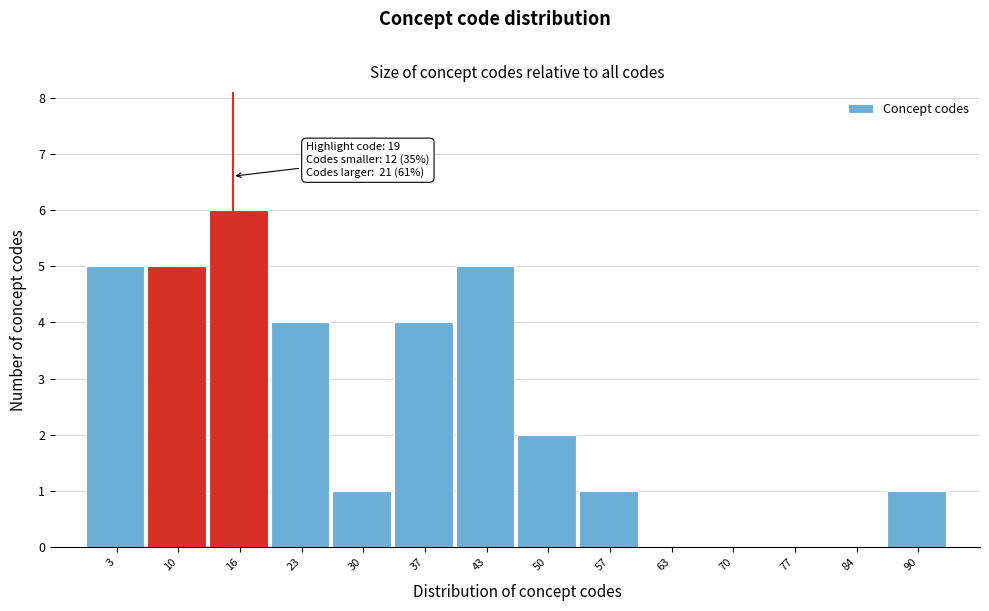

Reading left to right, what are all the values shown in this chart?

3=5	10=5	16=6	23=4	30=1	37=4	43=5	50=2	57=1	63=0	70=0	77=0	84=0	90=1